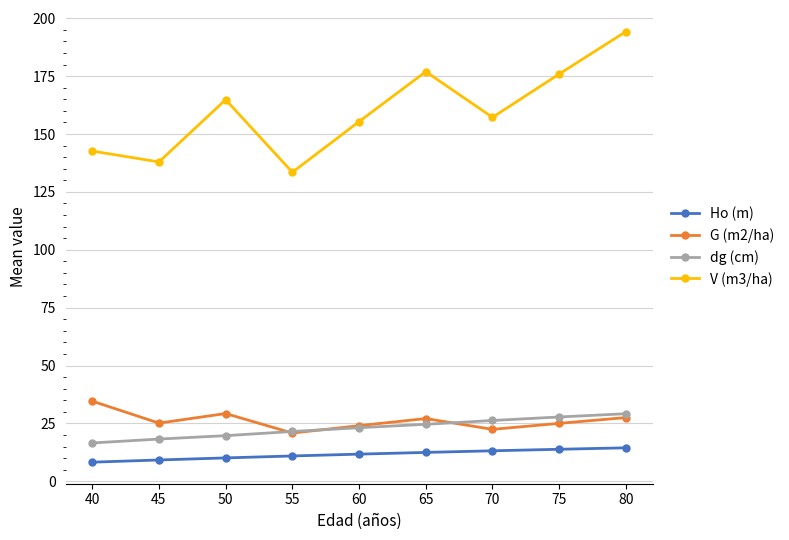

Count the number of data series in this chart.

4